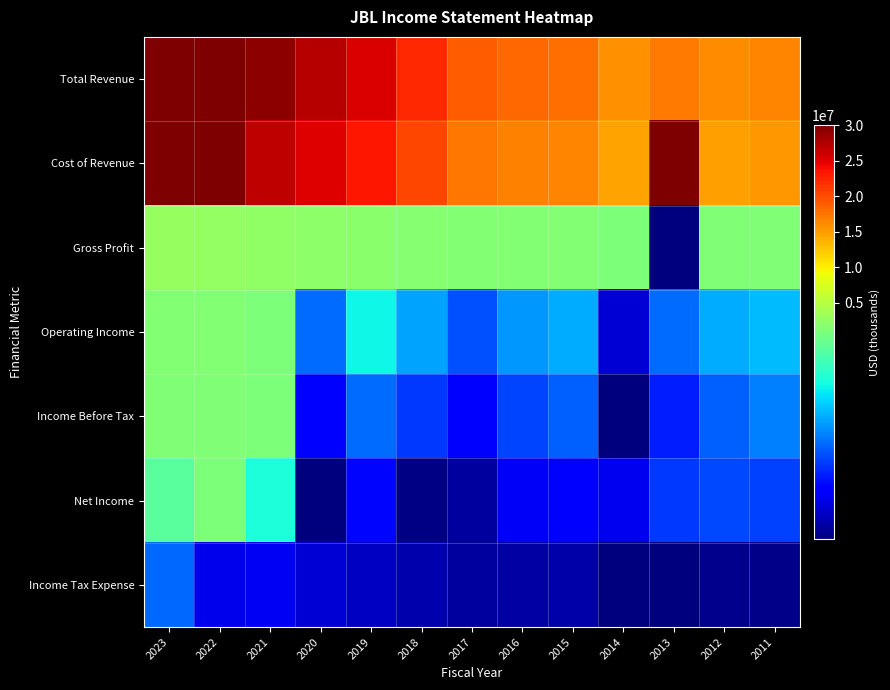

Rank the series by their maximum value, from highest to lowest.

Total Revenue, Cost of Revenue, Gross Profit, Operating Income, Income Before Tax, Net Income, Income Tax Expense